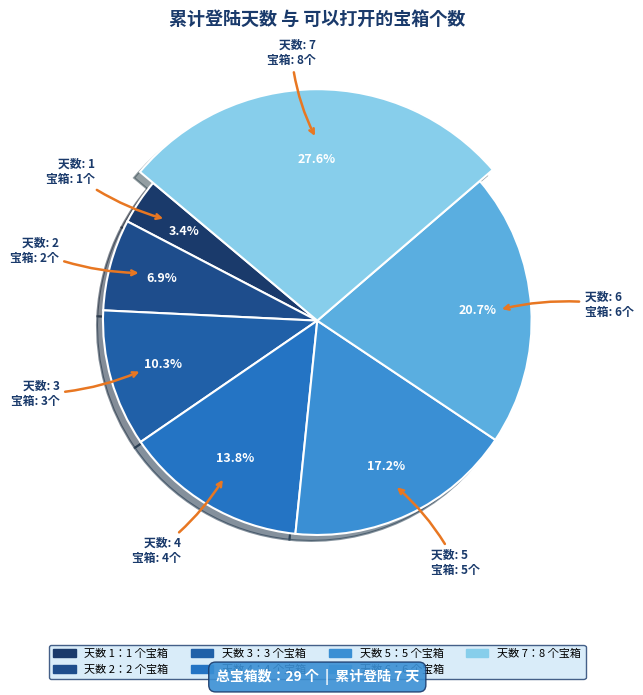

Which has a higher value, 4 or 7?

7